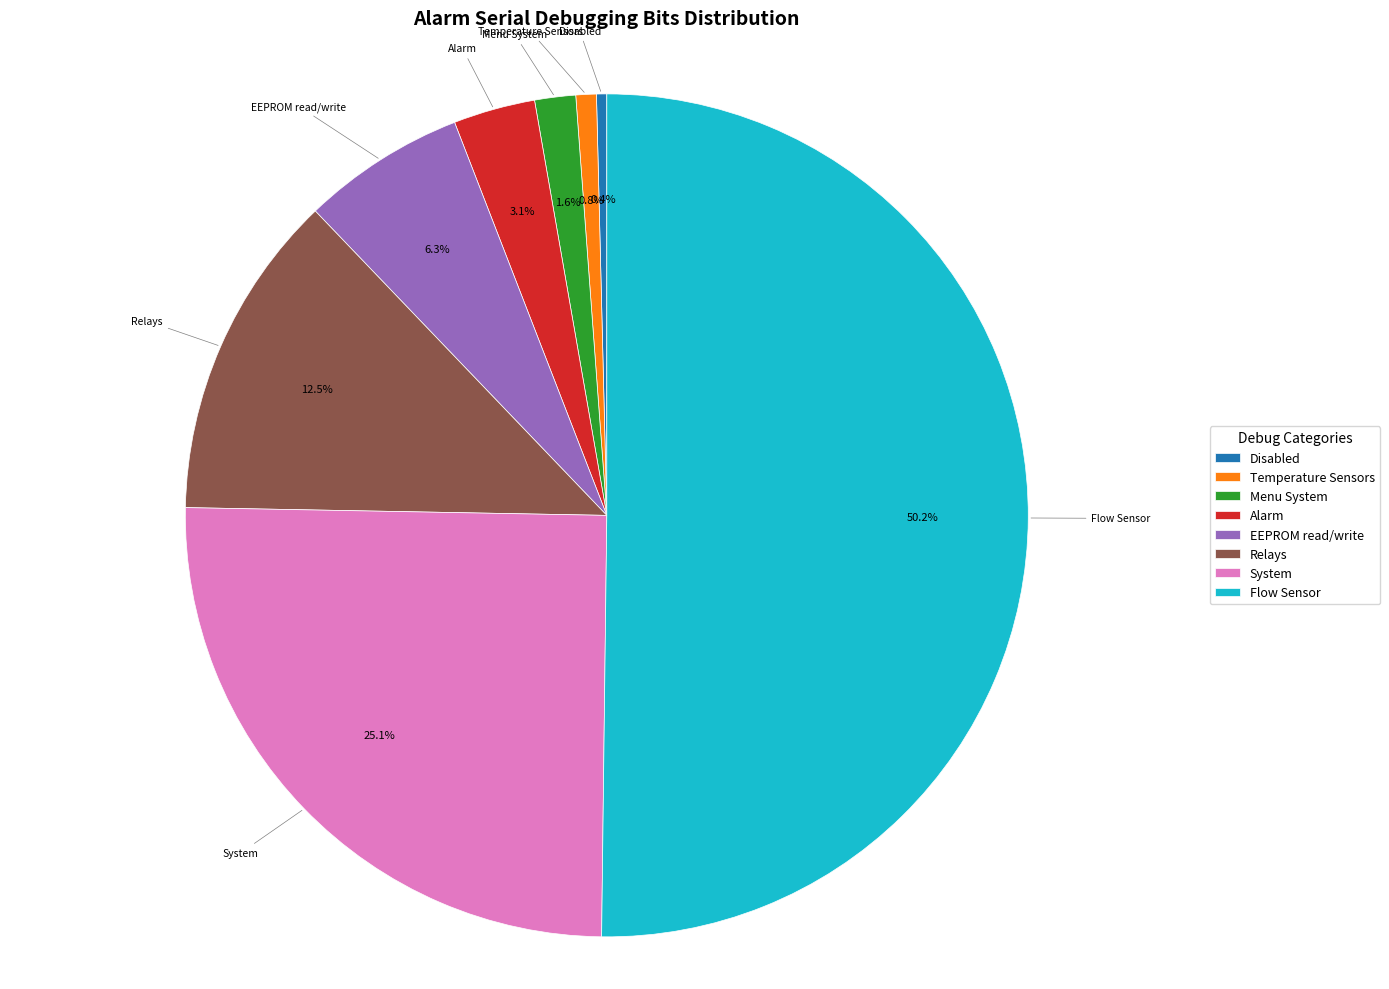

To the nearest percent, what is the average slice percentage?

12%